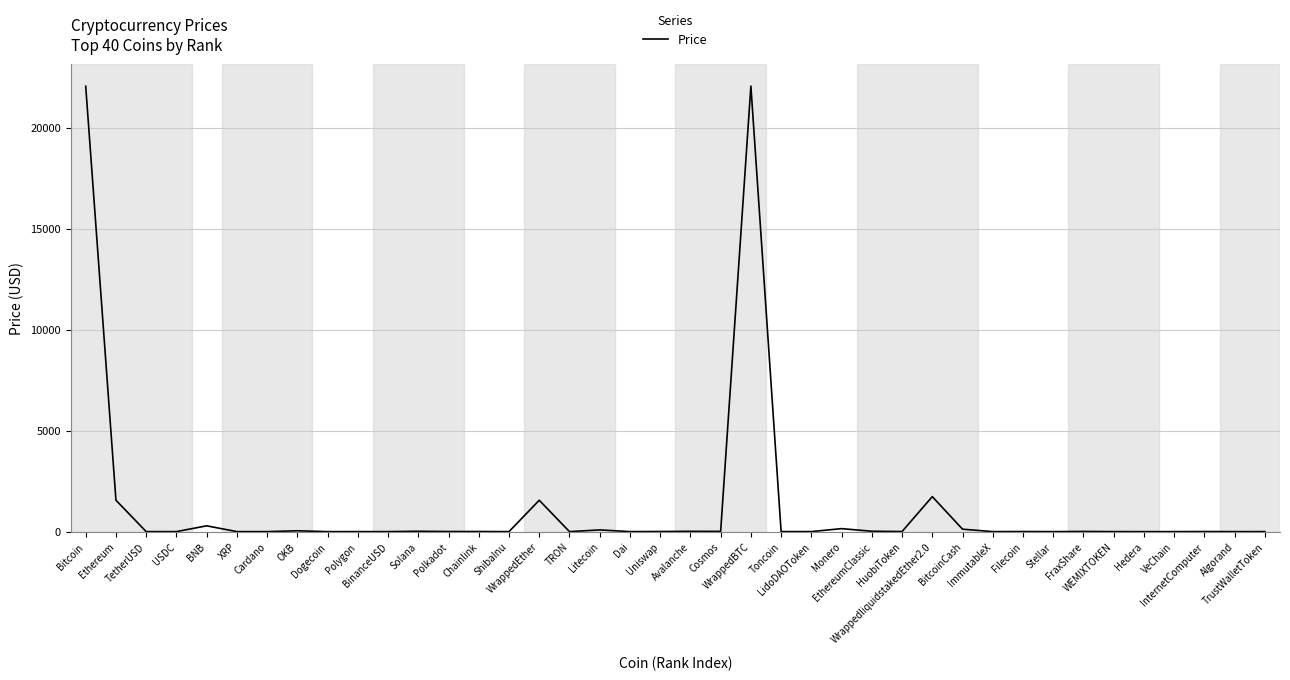

What is the difference between the maximum and minimum values?

22049.5